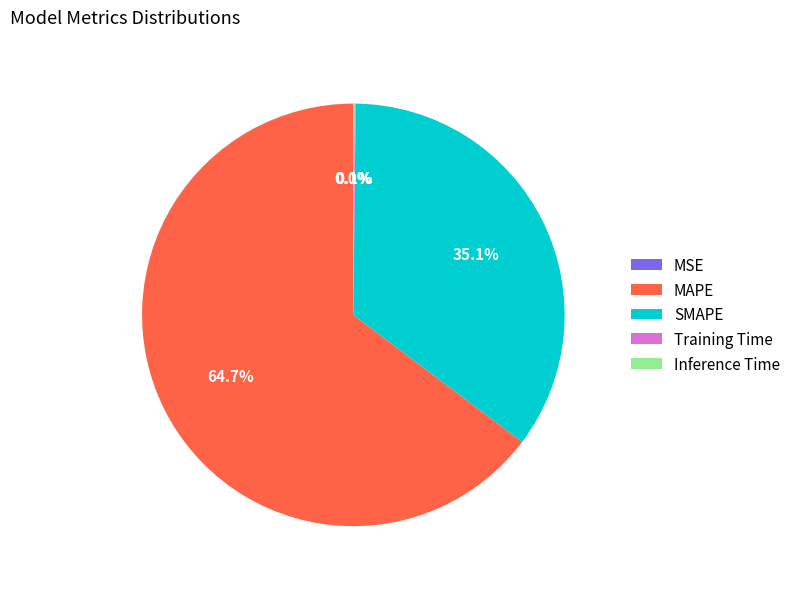

What is the largest slice in the pie chart?

MAPE